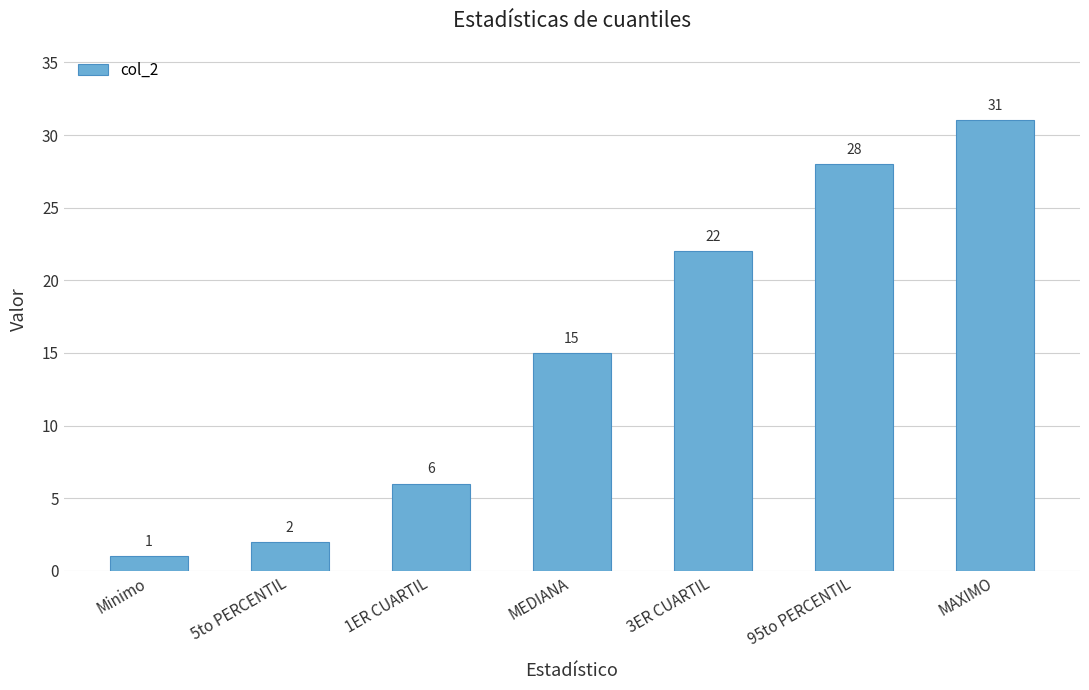

True or false: the data shows 6 at 1ER CUARTIL.

True